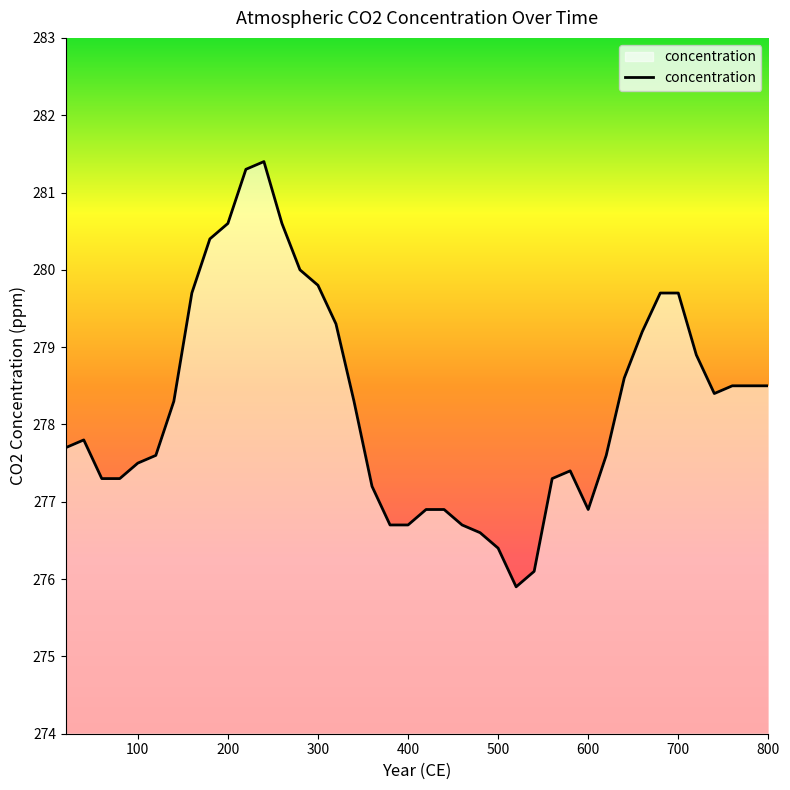

Does the chart display data point markers on the line(s)?

No